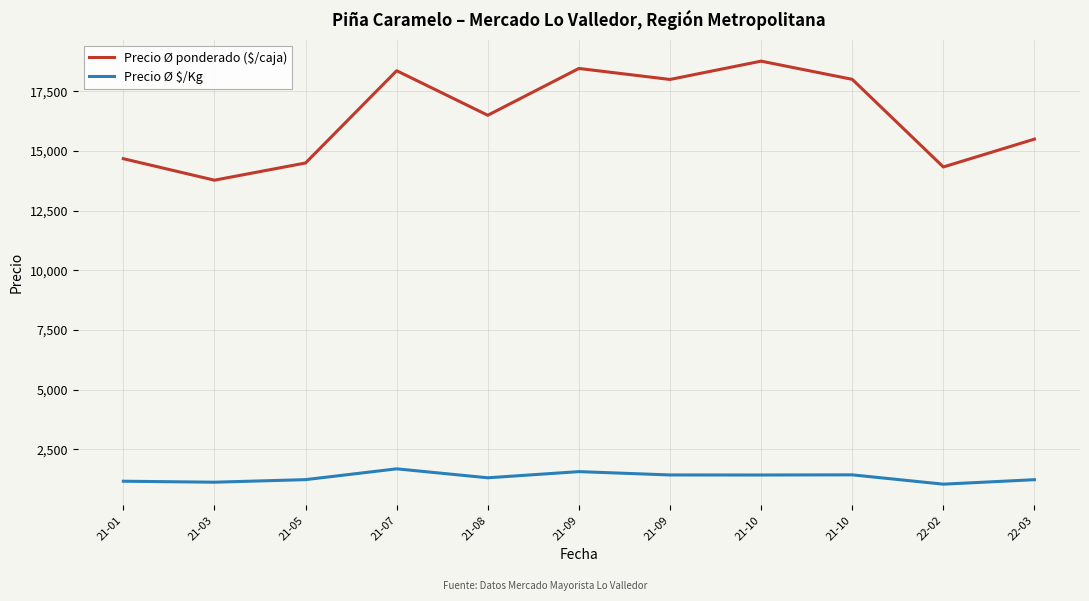

How many lines are shown in the chart?

2